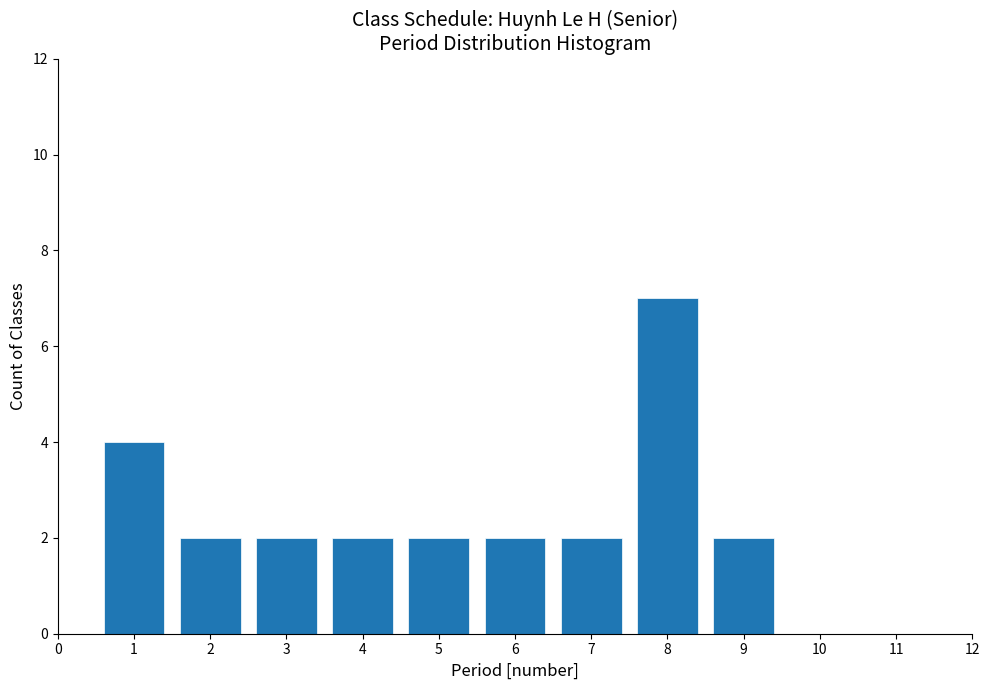

Which range on the x-axis has the tallest bar?

7.5 to 8.5